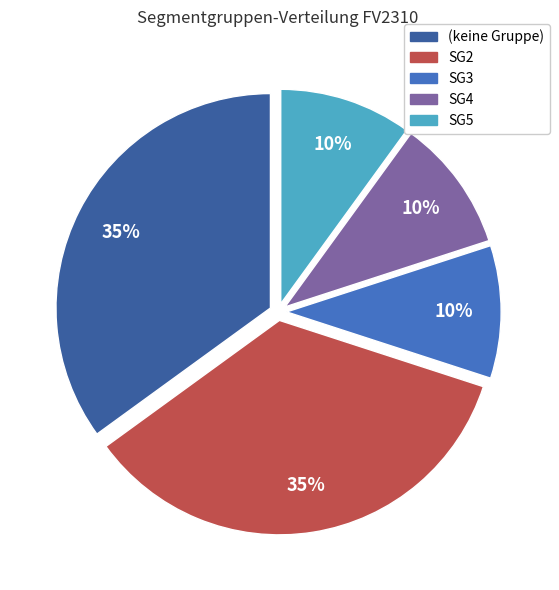

Does SG3 represent more than half of the total?

No